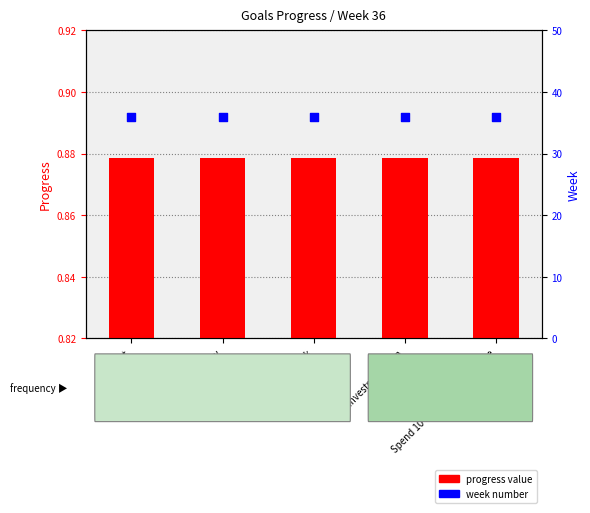

Which series contains the highest Y value?

week number